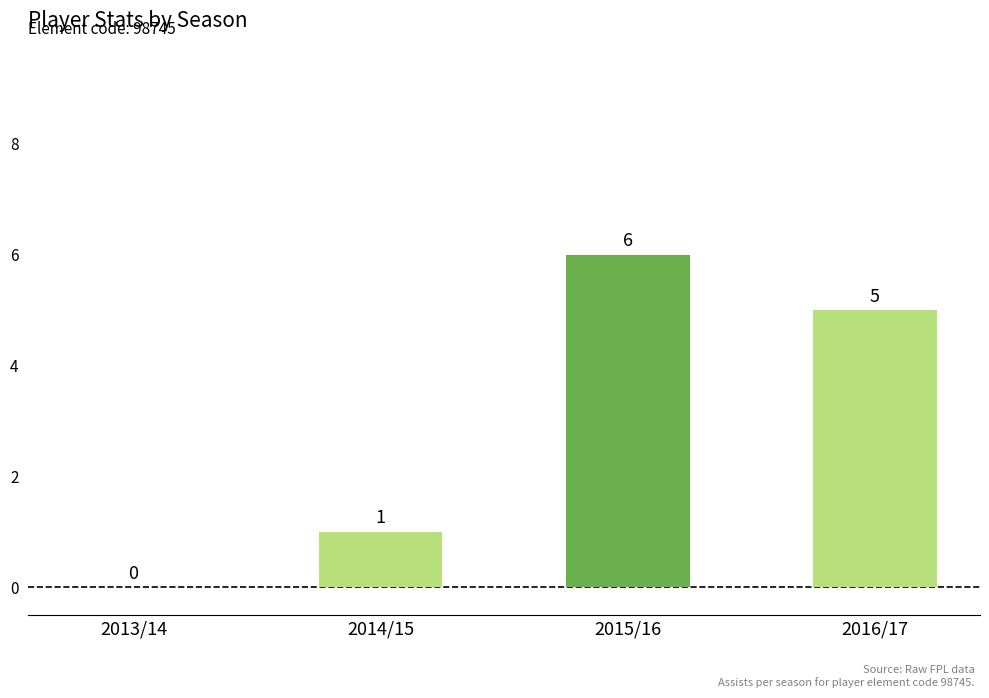

What is the sum of the values at 2016/17 and 2015/16?

11